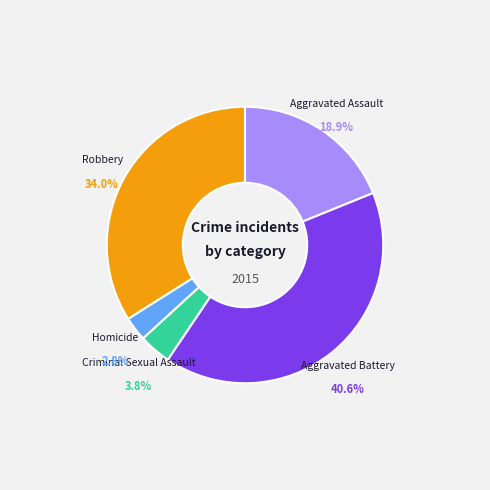

Is there any slice that represents more than half of the pie?

No